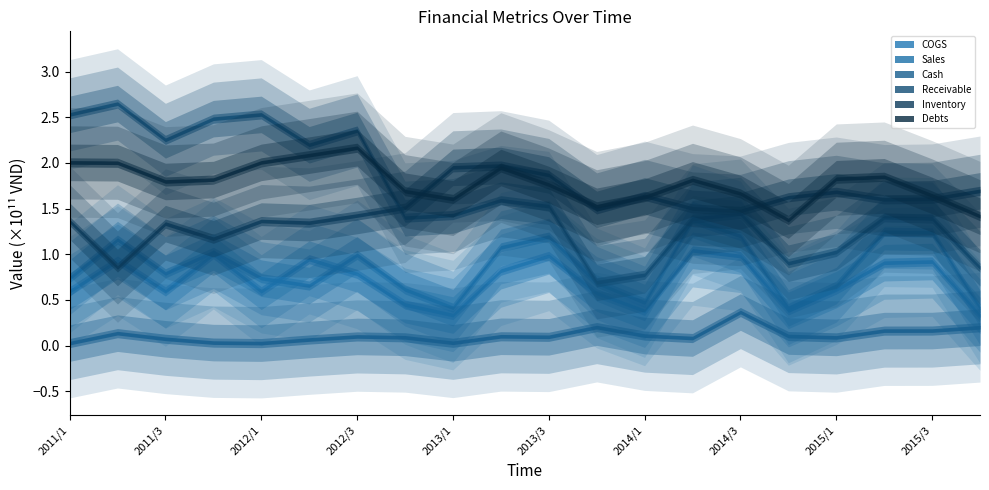

Is the value of Sales at 2012/3 greater than the value of Cash at 2013/1?

Yes